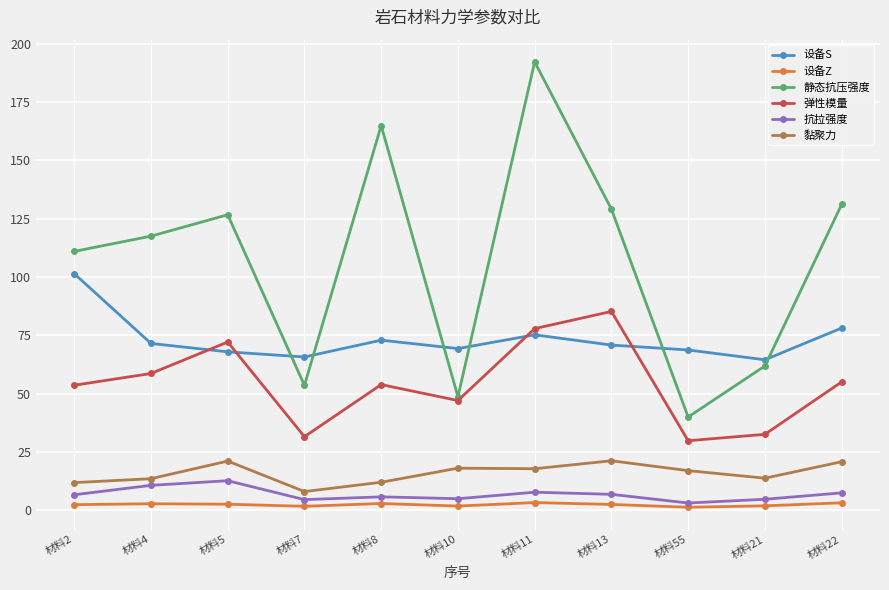

Is it true that 设备Z equals 2.6 at 材料5?

True